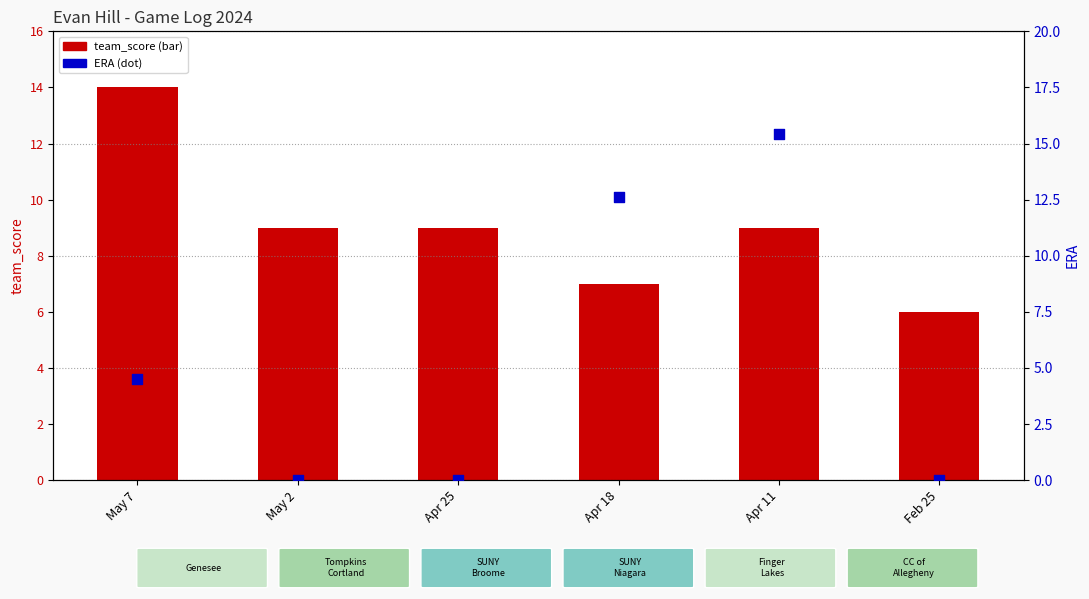

Which series has the widest spread of Y values?

ERA